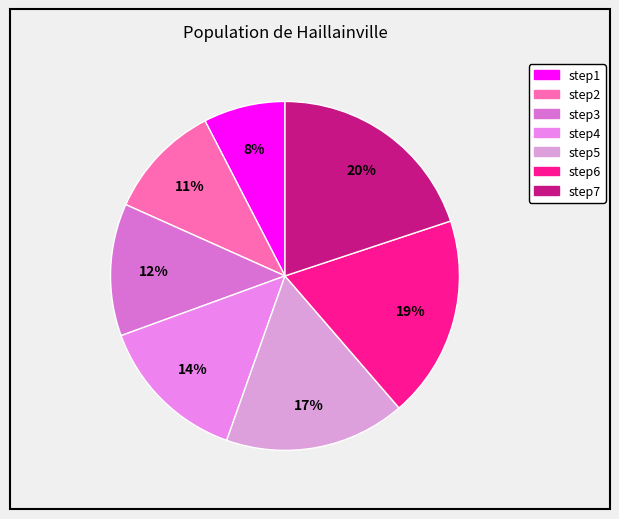

What is the smallest slice in the pie chart?

step1